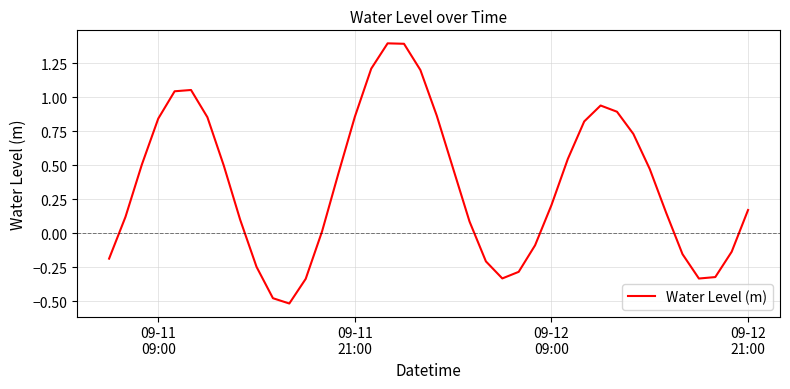

What is the greatest value displayed?

1.4